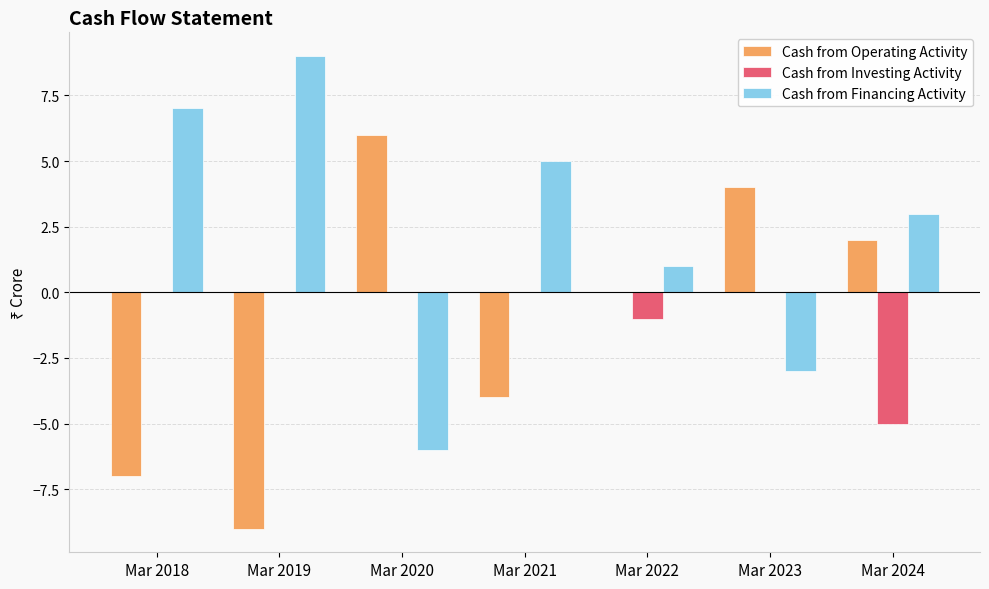

Which label corresponds to the largest value in the chart?

Mar 2019